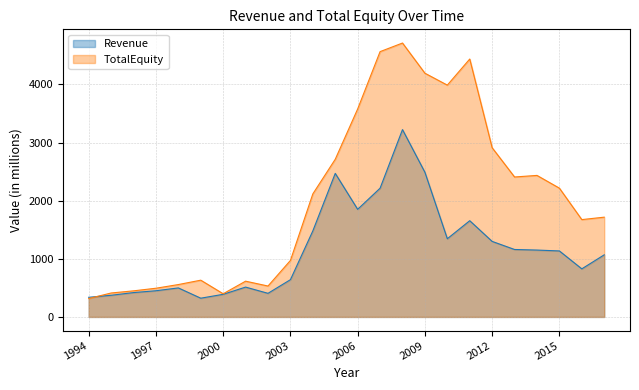

Rank the series at 2004 from lowest to highest value.

Revenue, TotalEquity